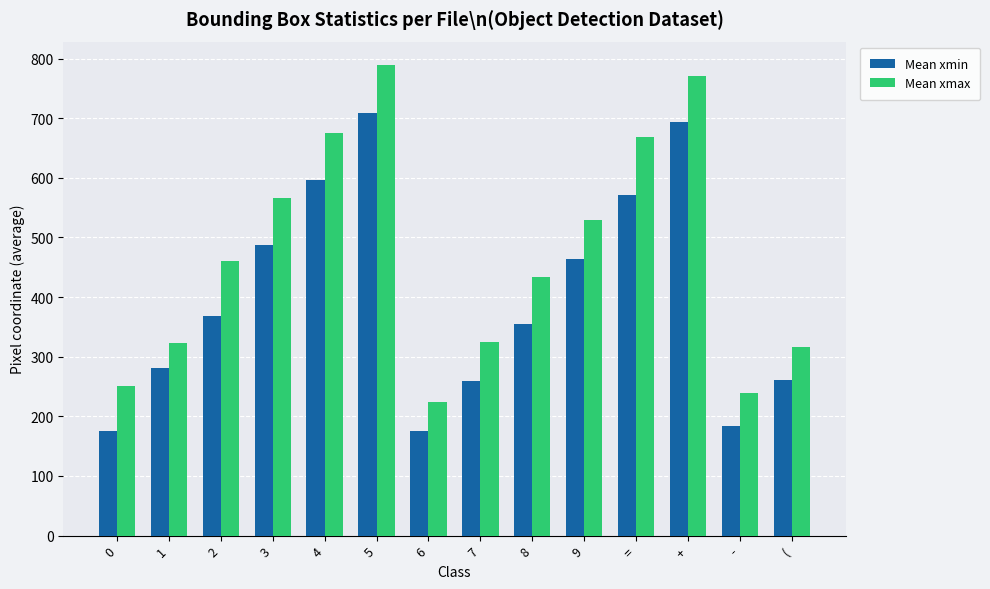

What is the difference between the maximum and minimum values in the Mean xmin series?

533